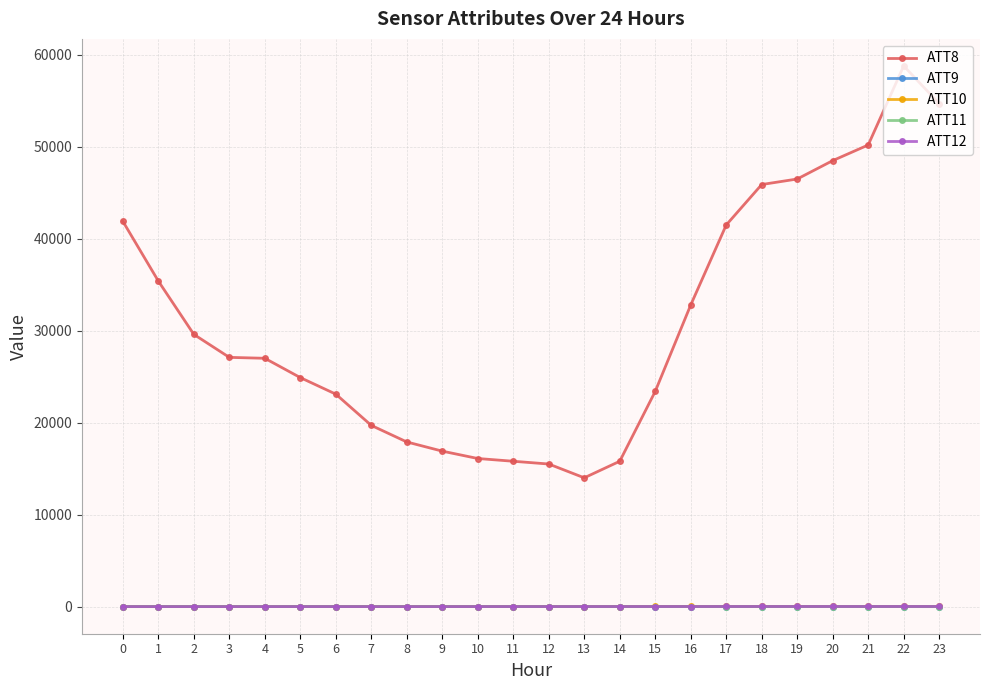

What is the sum of all ATT10 values?

-57.3